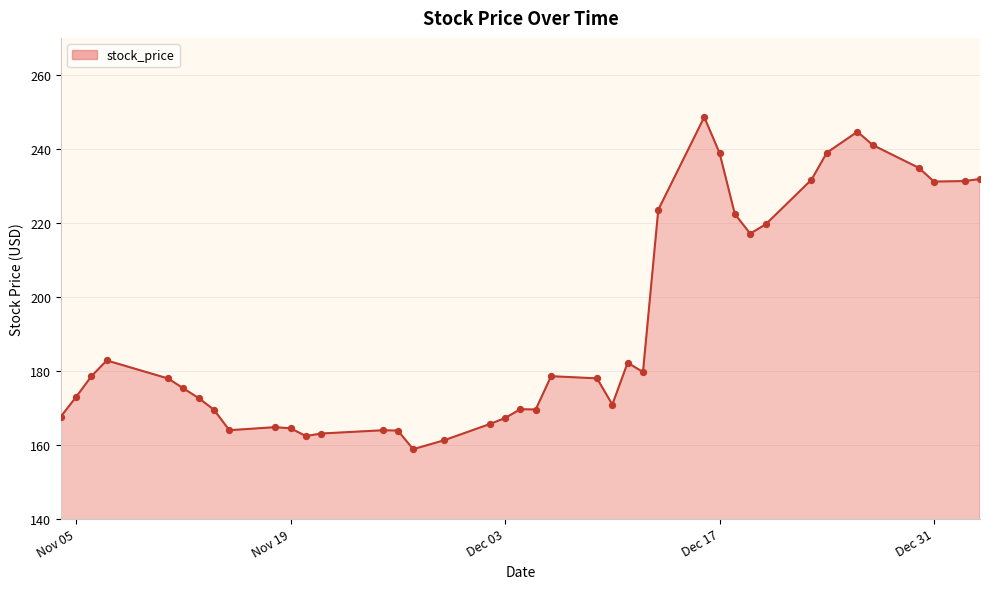

What is the maximum value shown in the chart?

248.6